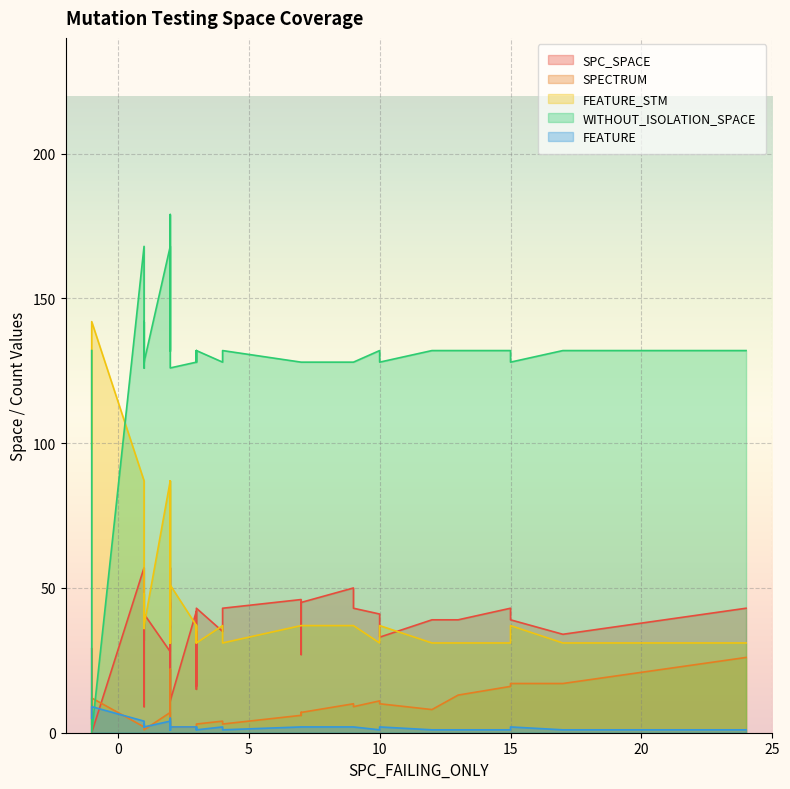

How many categories are shown in the chart?

40